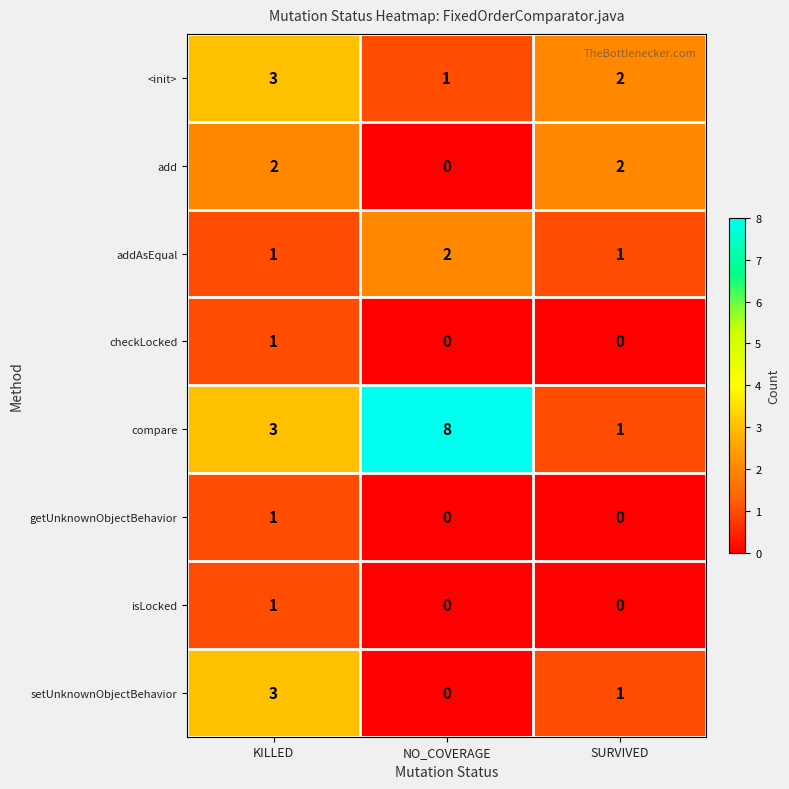

At which label does setUnknownObjectBehavior first exceed 1?

KILLED